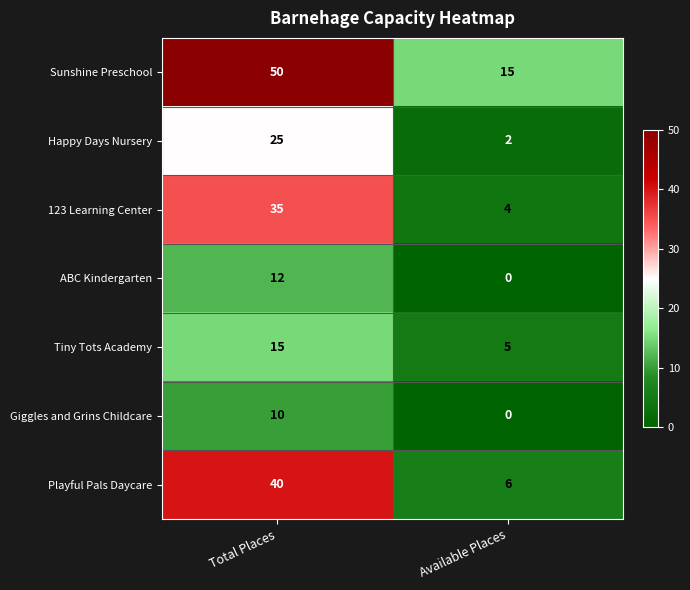

What is the average value of the Giggles and Grins Childcare series?

5